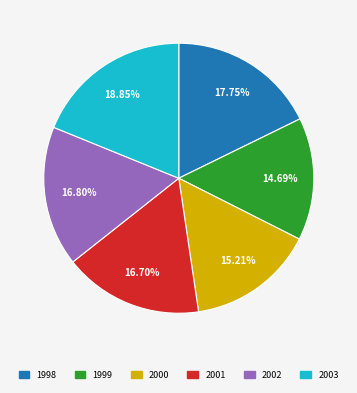

To the nearest percent, what is the average slice percentage?

17%